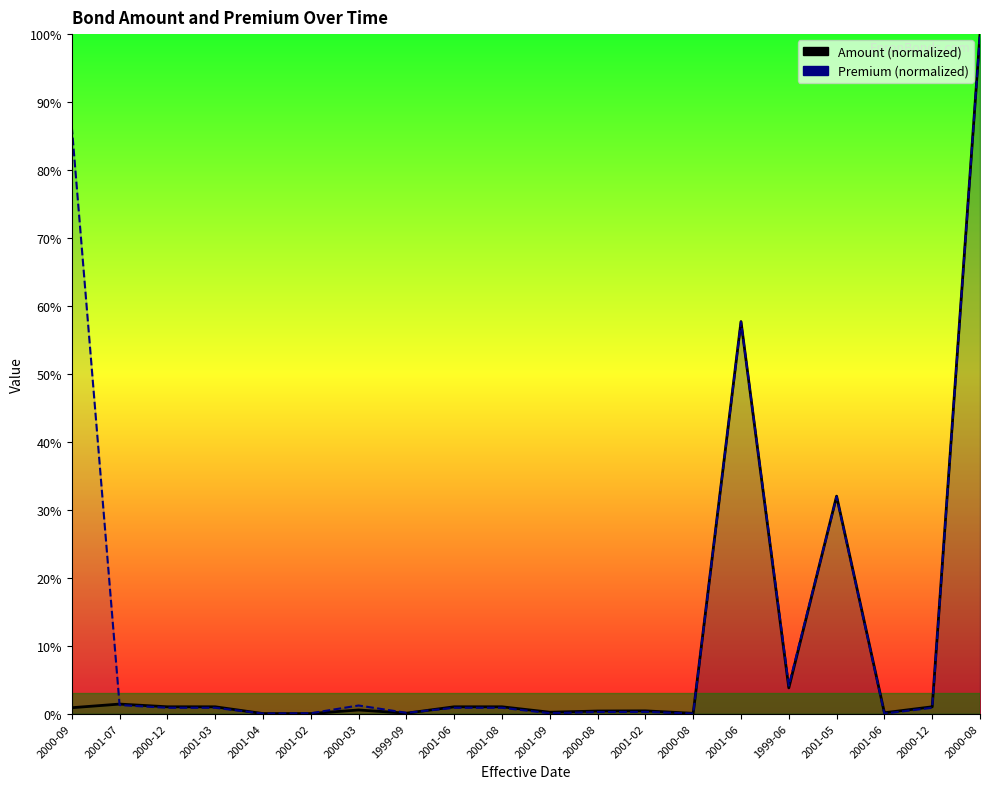

What is the sum of the Premium values at 1999-06 and 2001-06?

61.7